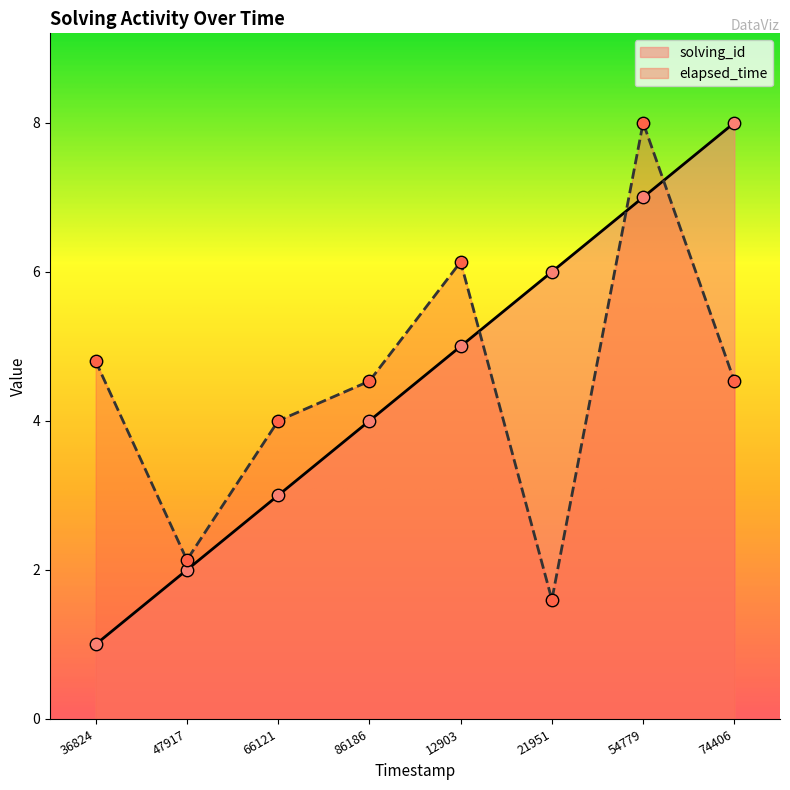

What is the total value across all series at 86186?

8.5